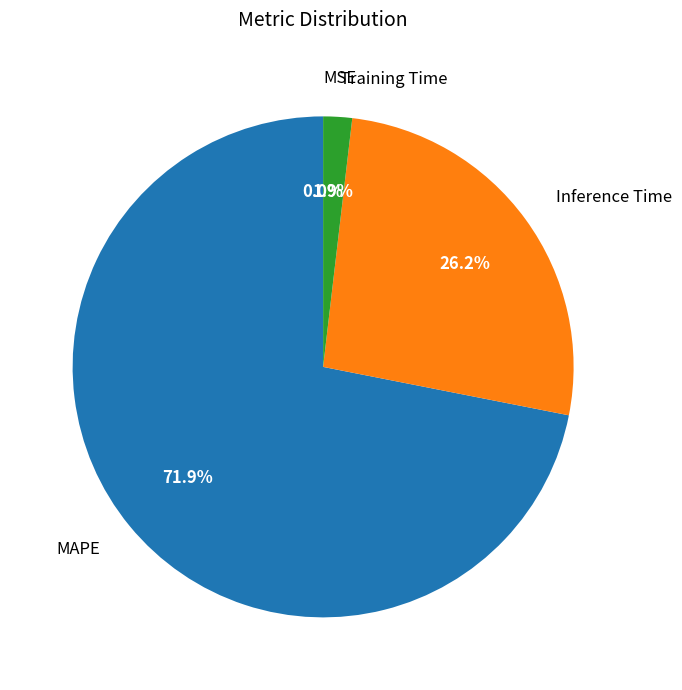

Between Training Time and Inference Time, which is larger?

Inference Time